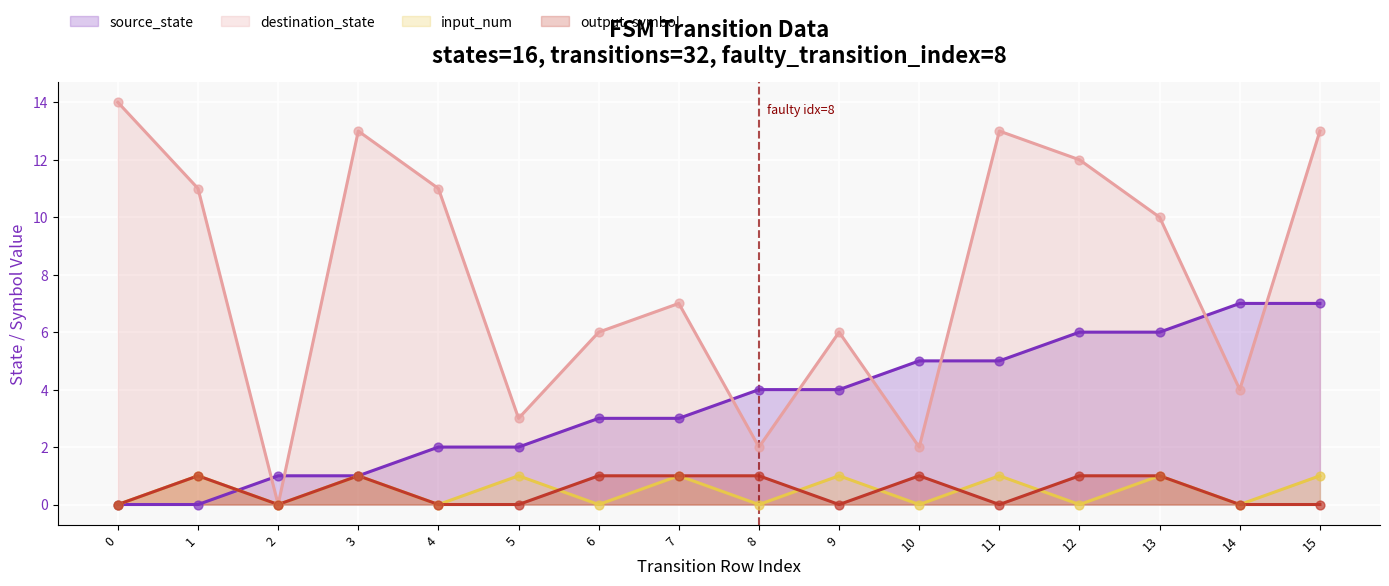

Which series reaches the minimum Y coordinate?

source_state